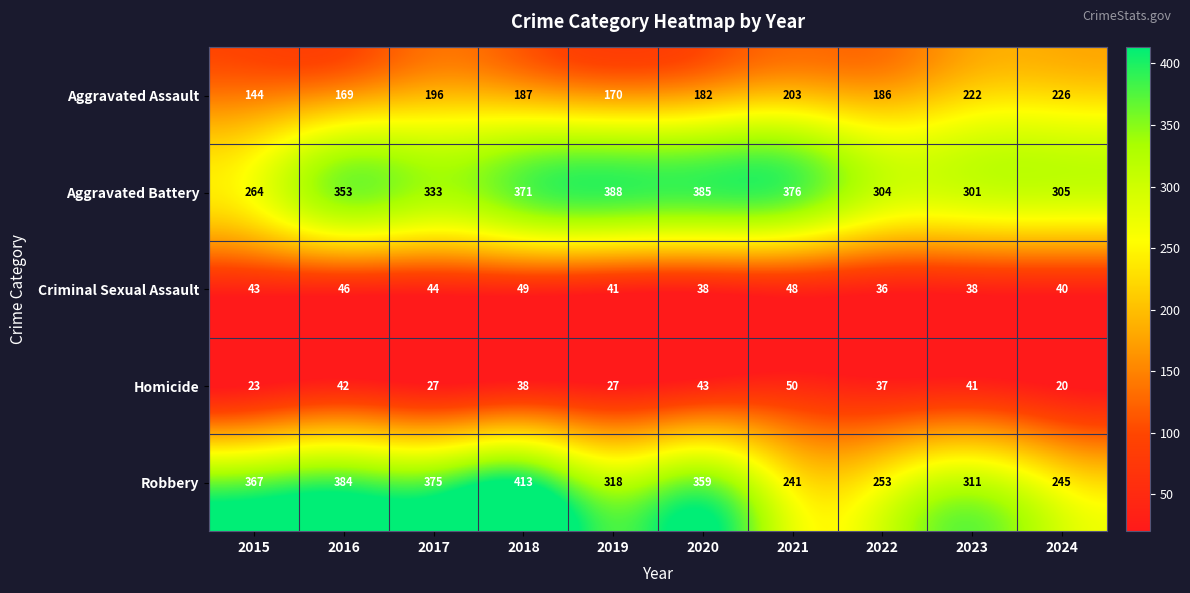

What is the total value across all series at 2020?

1007